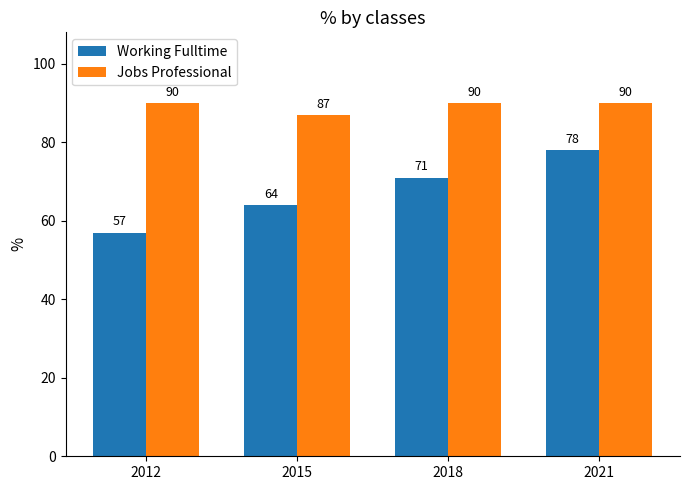

What is the difference between the highest and lowest values at 2021?

12